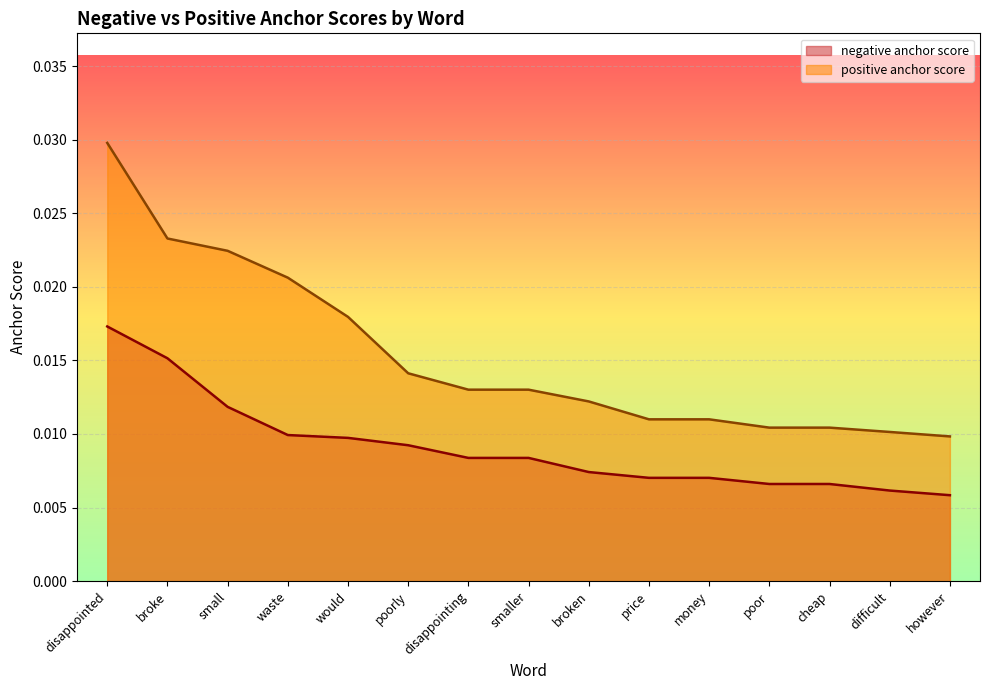

Which category has the lowest value in the positive anchor score series?

however